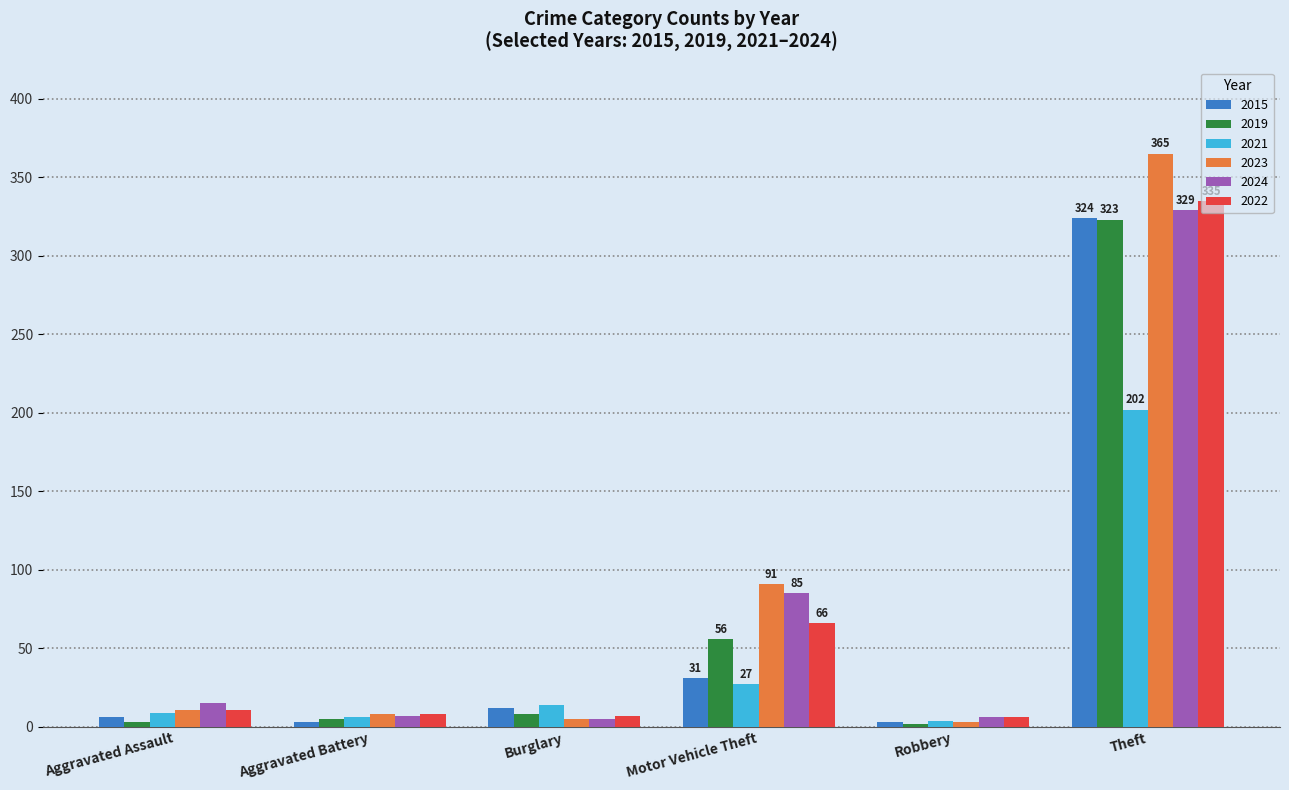

What is the difference between the highest and lowest values at Motor Vehicle Theft?

64